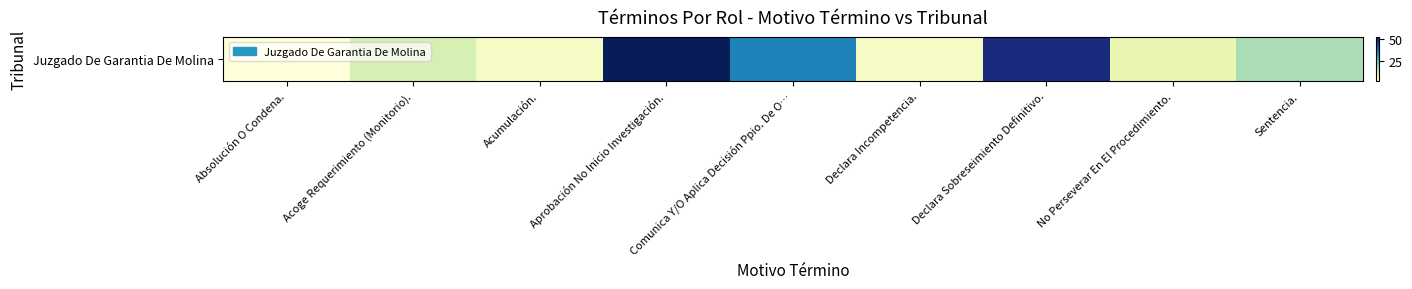

Approximately how many times larger is the value at Aprobación No Inicio Investigación. compared to Acumulación.?

10.4